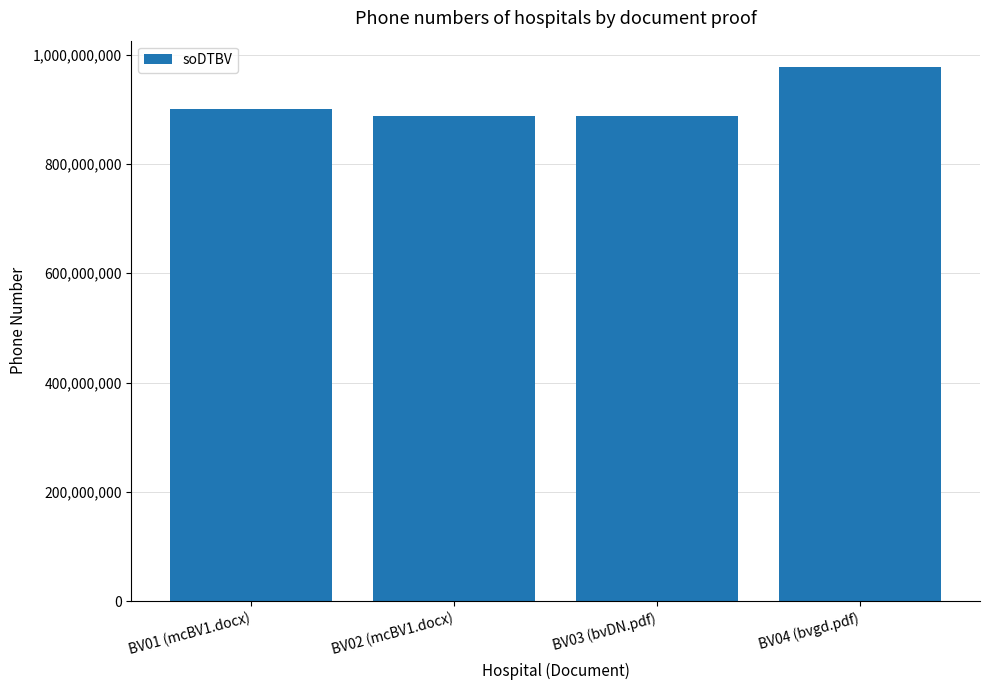

The chart shows a value of 442861485 at BV04 (bvgd.pdf). True or false?

False